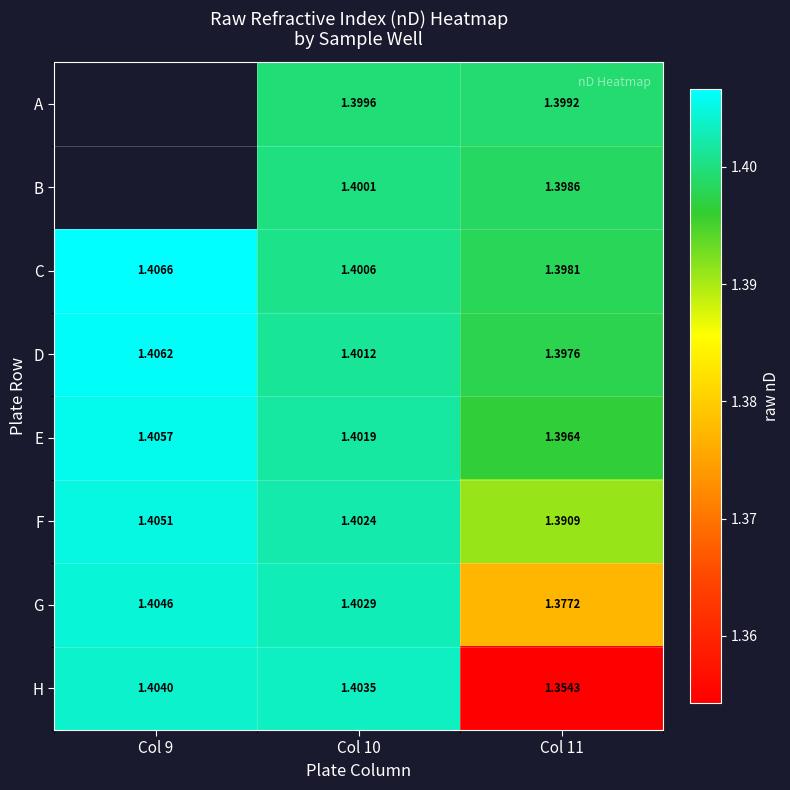

Where is C nearest to the value 1?

Col 11